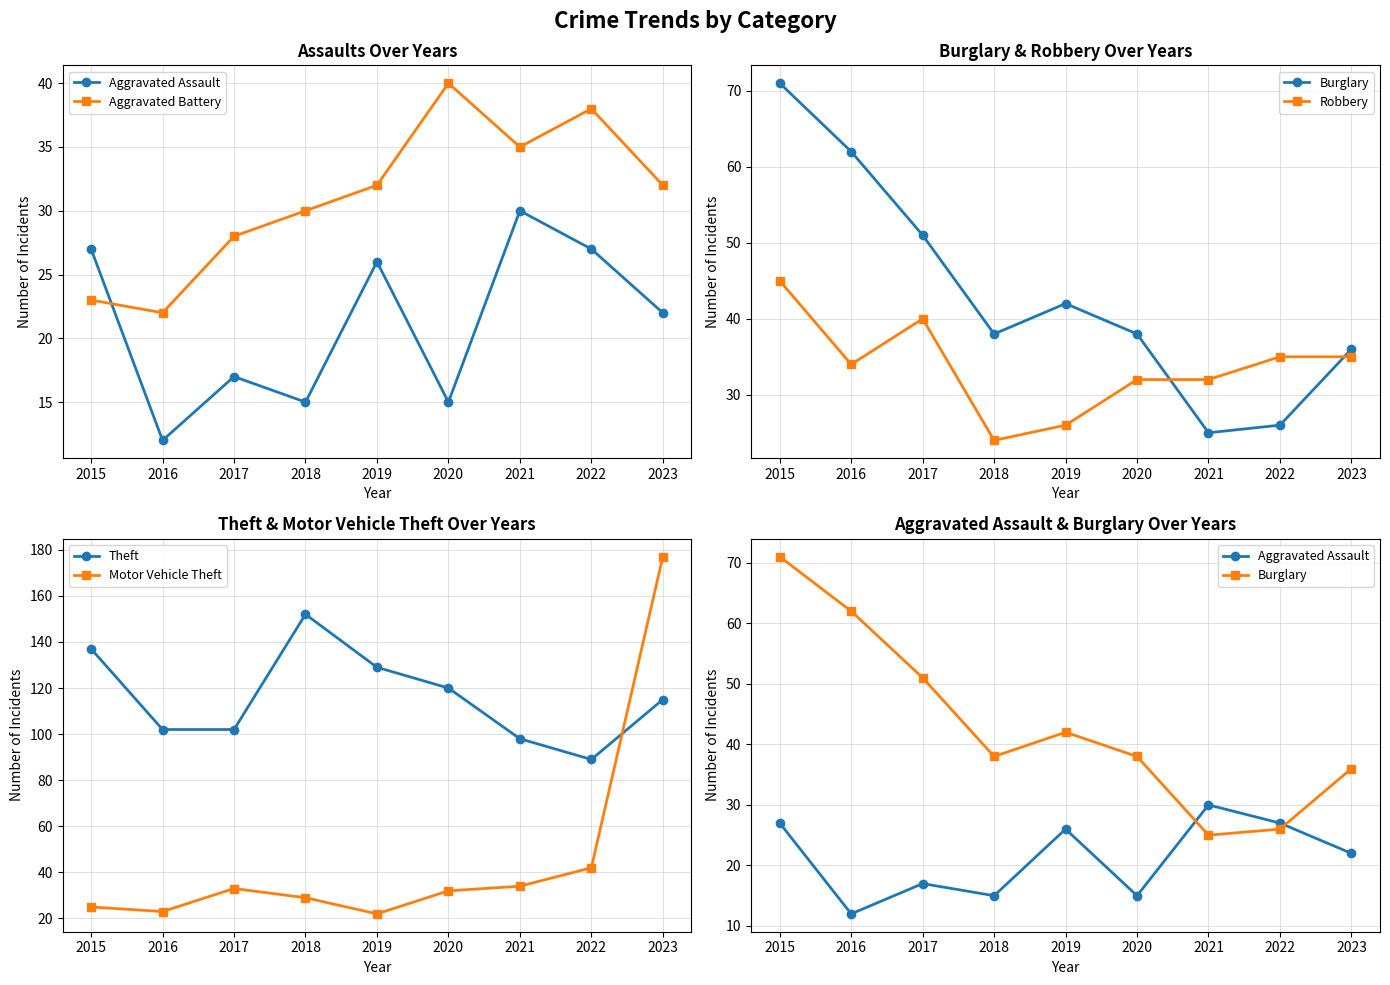

At which label is Burglary closest to 48?

2017